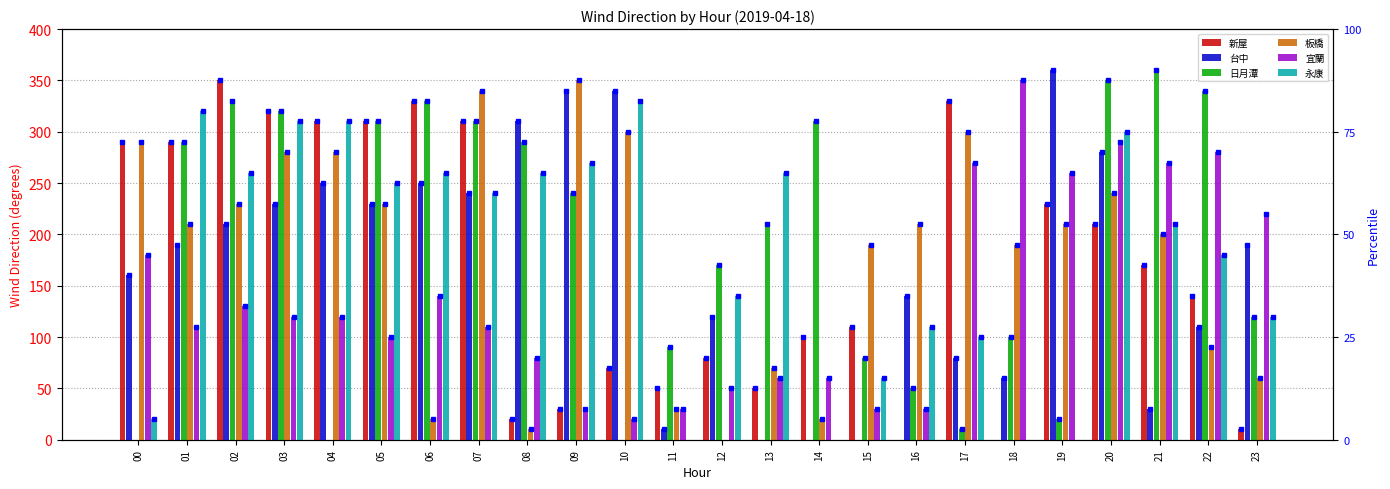

True or false: 新屋 has a value of -107 at 18.

False